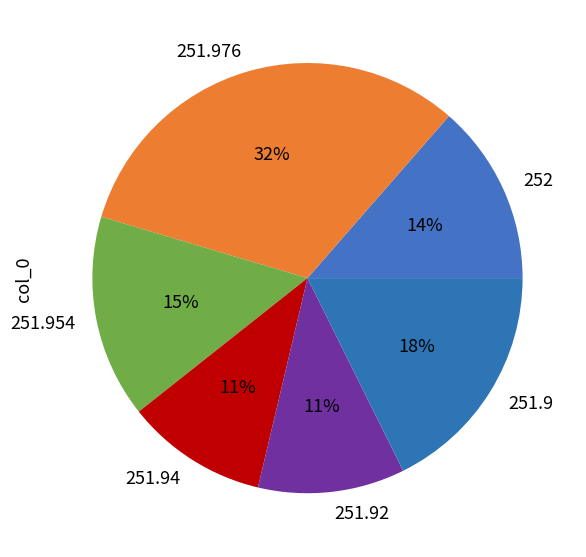

Do 252 and 251.94 together represent more than half of the pie?

No